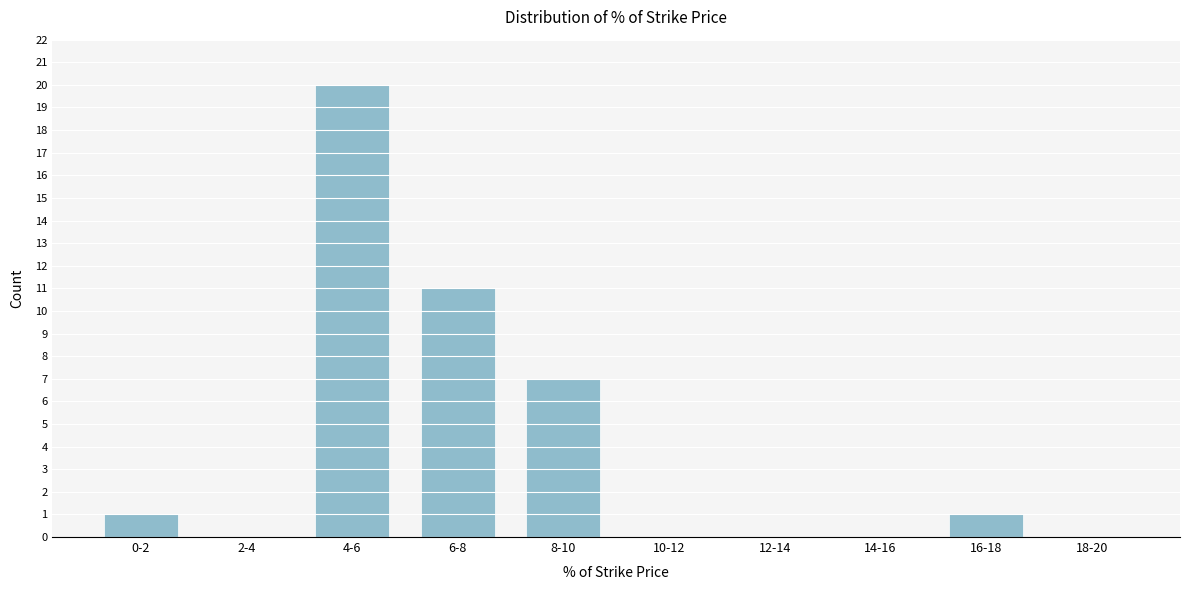

Reading right to left, extract all data points from this chart.

18-20=0	16-18=1	14-16=0	12-14=0	10-12=0	8-10=7	6-8=11	4-6=20	2-4=0	0-2=1